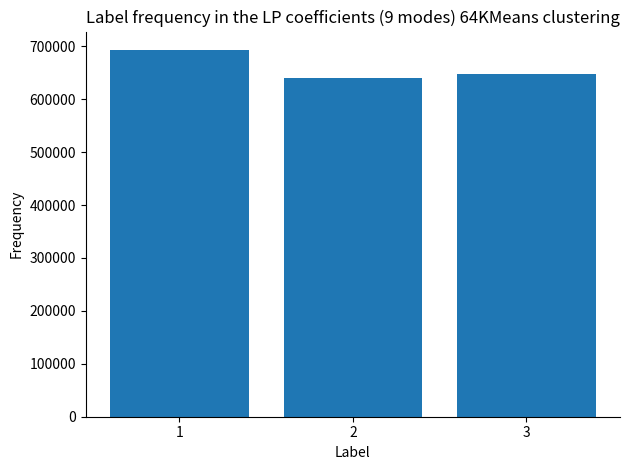

How many series are shown in this chart?

1